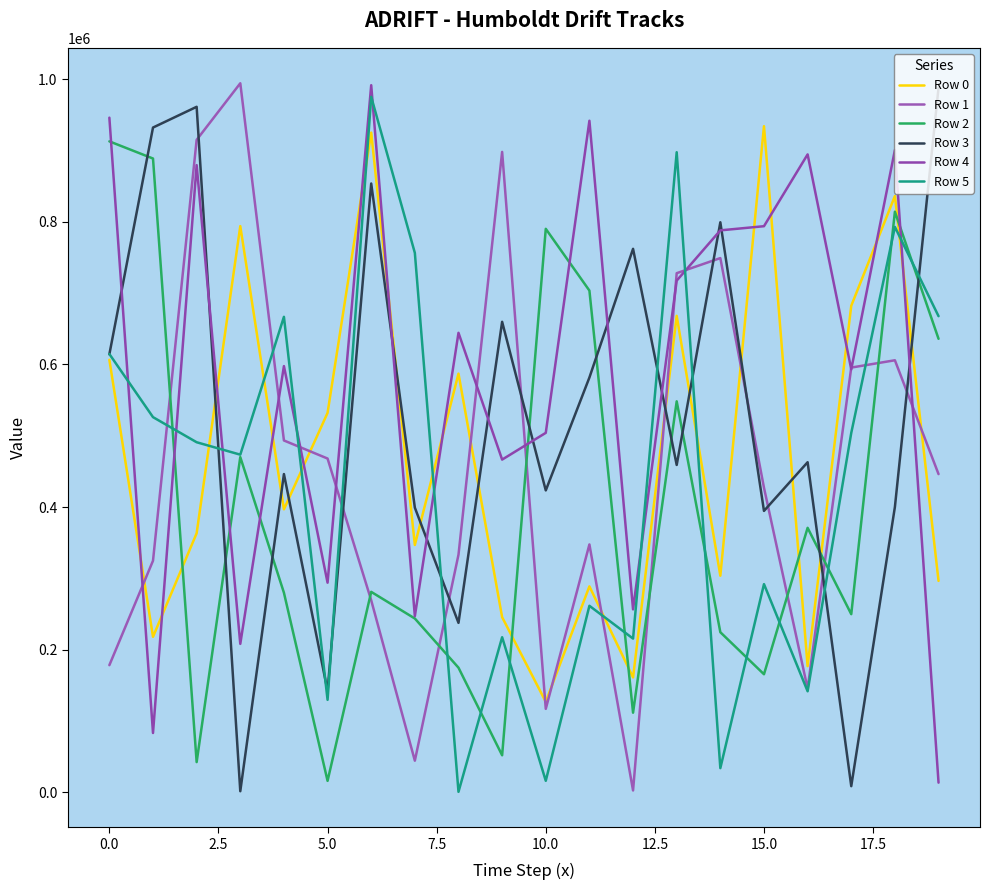

How many times do Row 4 and Row 5 cross each other?

9